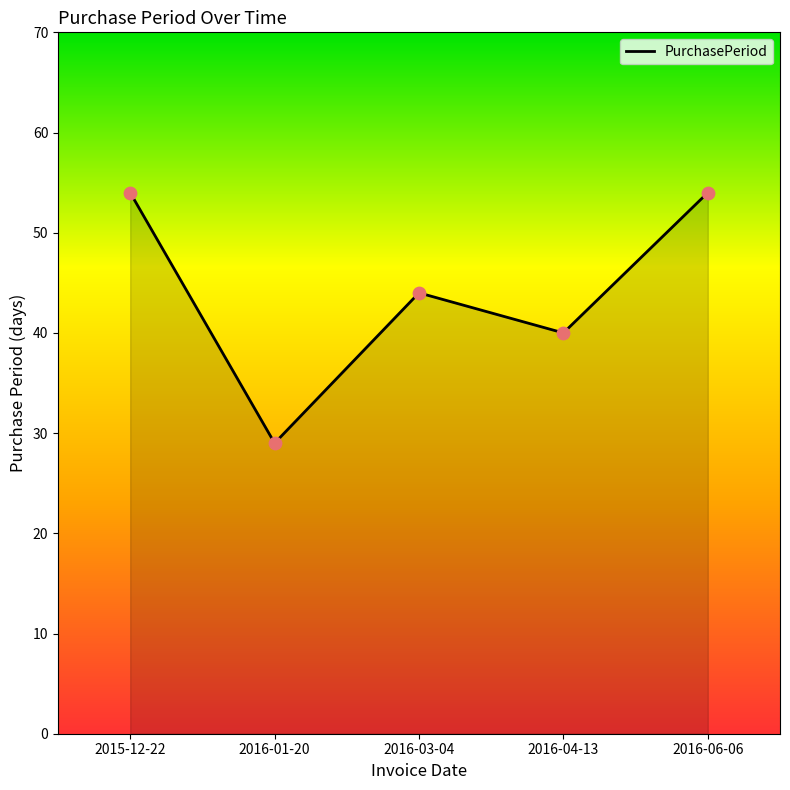

Approximately how many times larger is the value at 2015-12-22 compared to 2016-01-20?

1.9